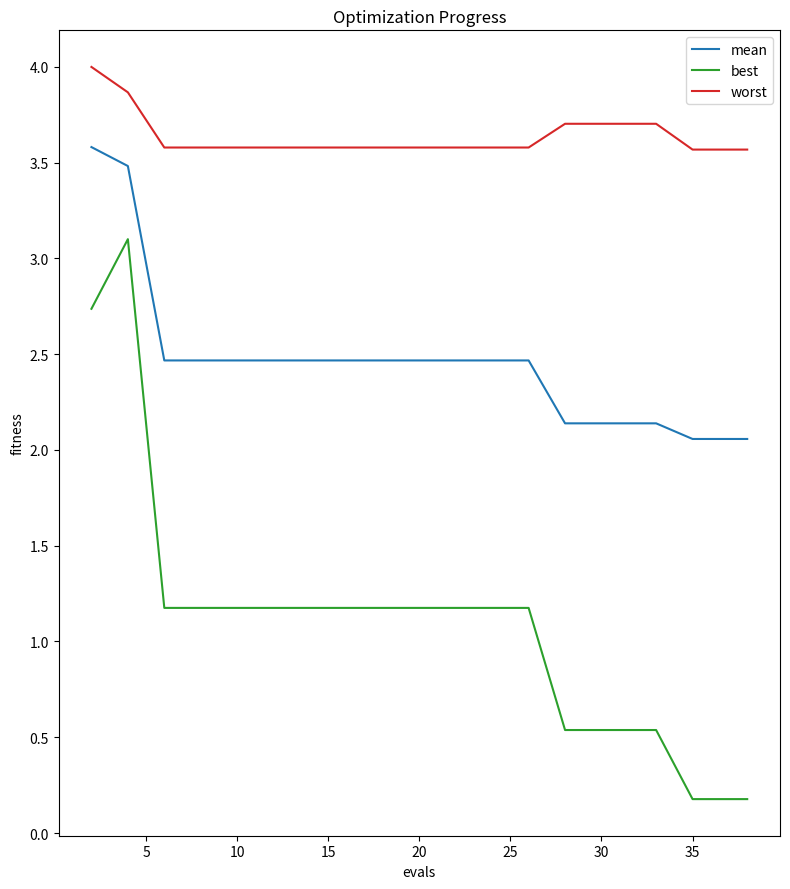

Which series has the largest total across all categories?

worst